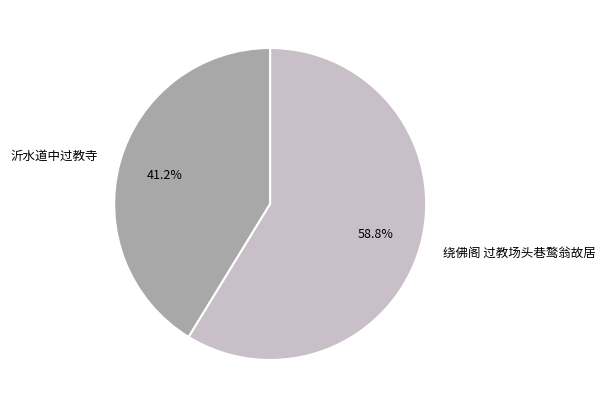

Which has a higher value, 沂水道中过教寺 or 绕佛阁 过教场头巷鹜翁故居?

绕佛阁 过教场头巷鹜翁故居